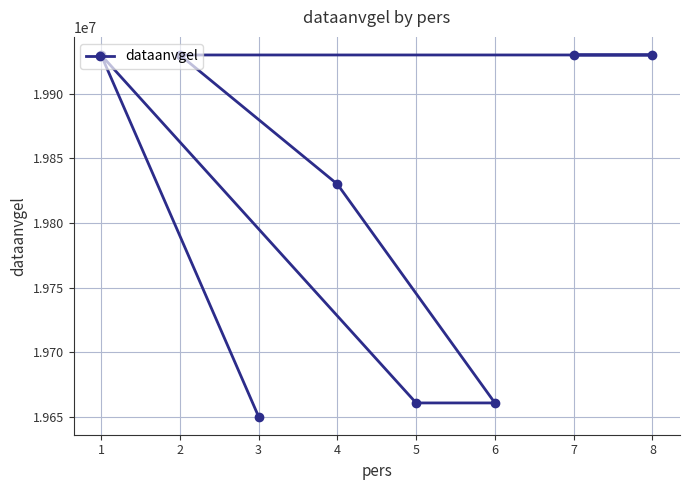

At which category does the chart reach its peak across all series?

1